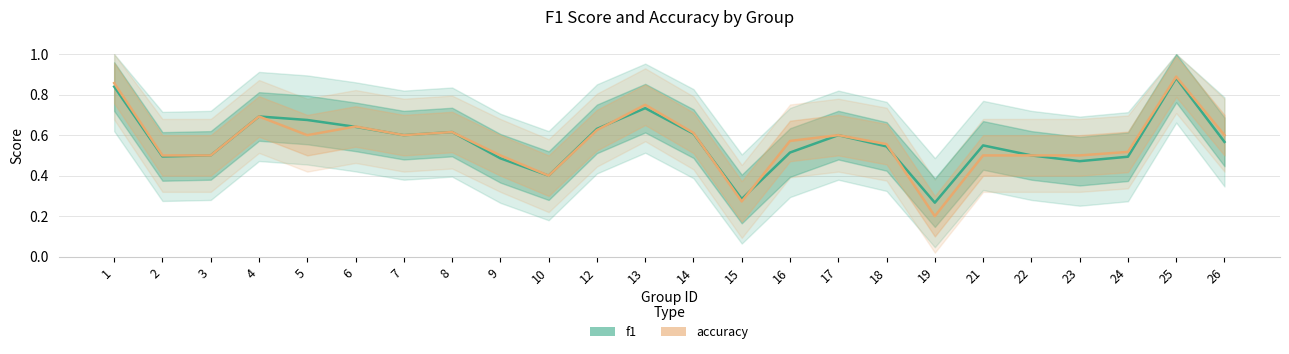

In f1, how many points are lower than both neighbors (excluding endpoints)?

6